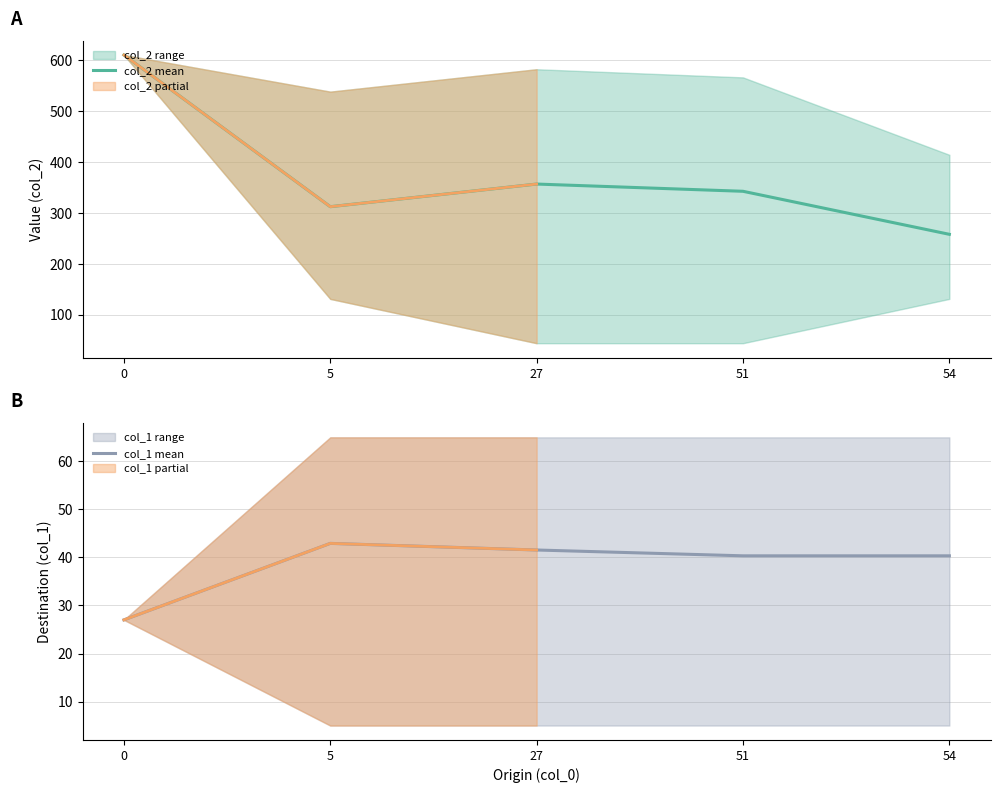

Reading left to right, extract all data points from this chart.

col_2 mean: 0=610.0	5=312.1	27=356.5	51=342.3	54=257.8
col_1 mean: 0=27.0	5=42.9	27=41.5	51=40.3	54=40.3